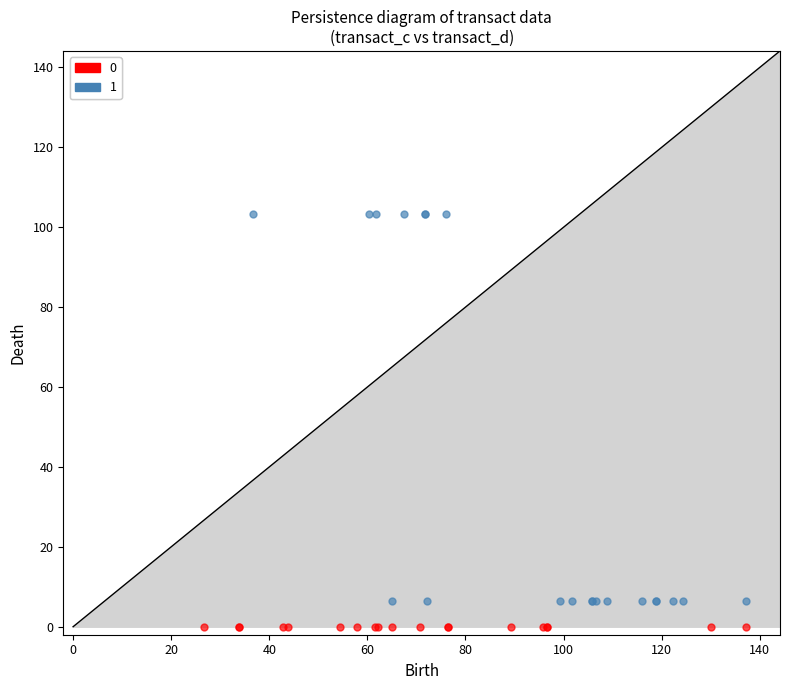

Which series contains the highest Y value?

1